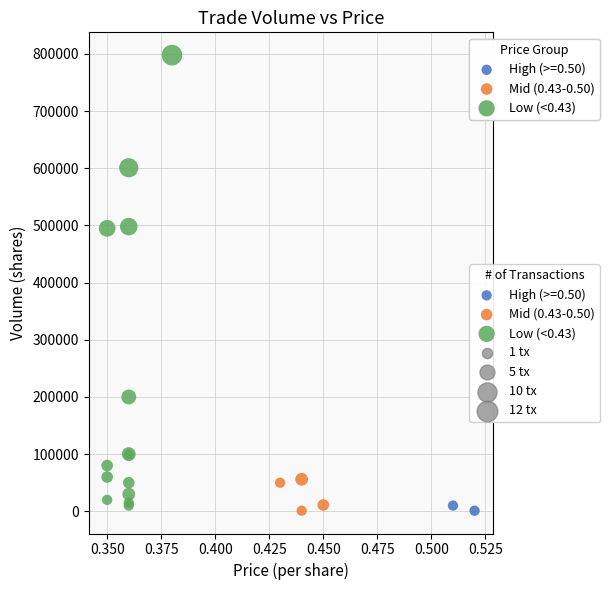

Which series has the largest Y range (max minus min)?

Low (<0.43)